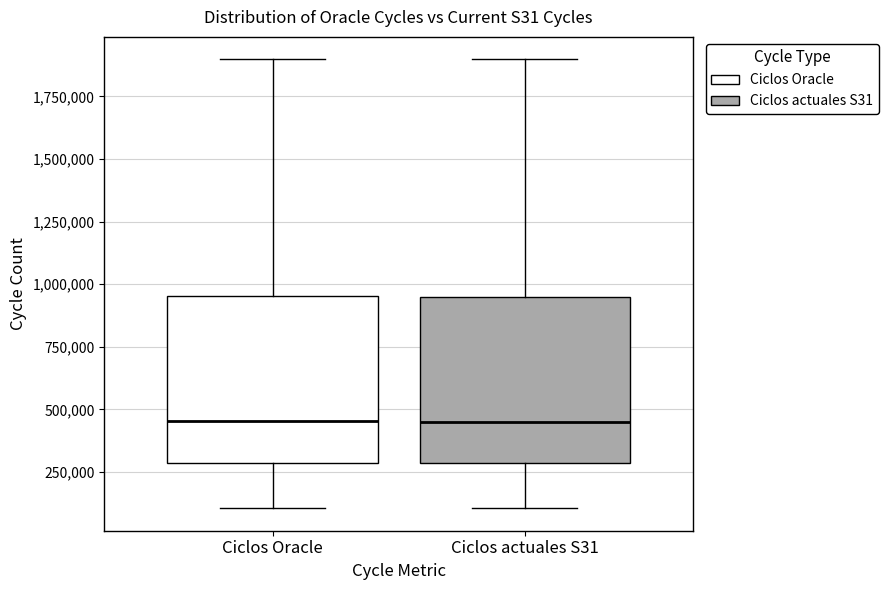

Where does the upper whisker of the box for Ciclos Oracle end on the y-axis? The values are not printed on the chart, so give them approximately, as read against the axis.

1900000